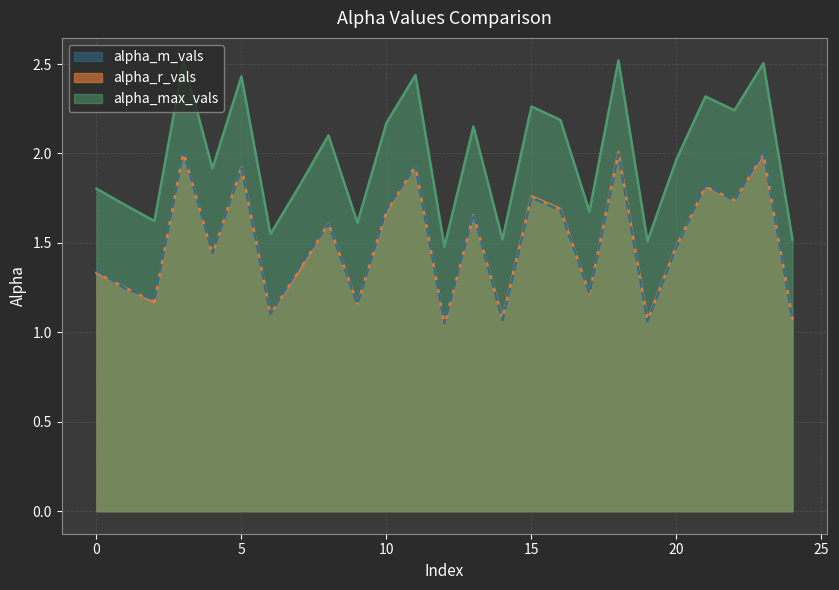

Which category has the lowest value in the alpha_max_vals series?

12